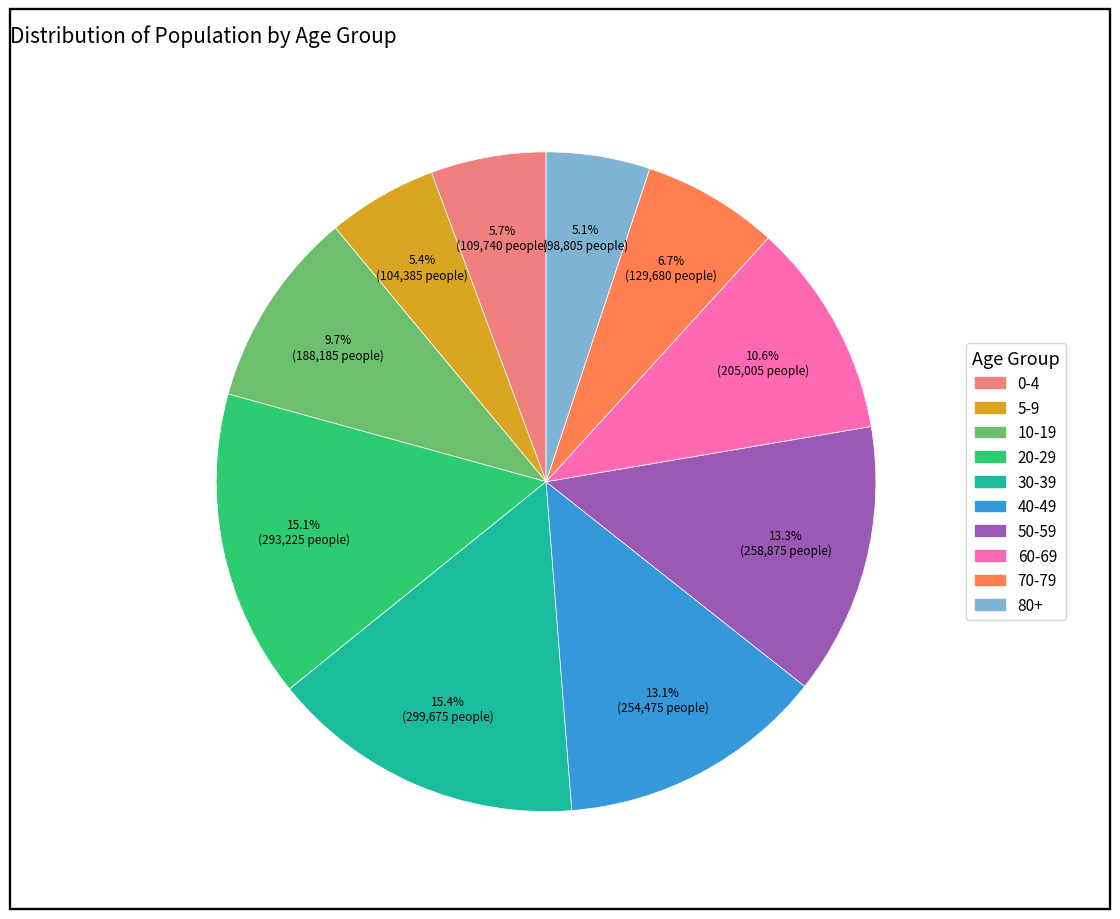

What is the ratio of the value at 5-9 to the value at 20-29?

0.4